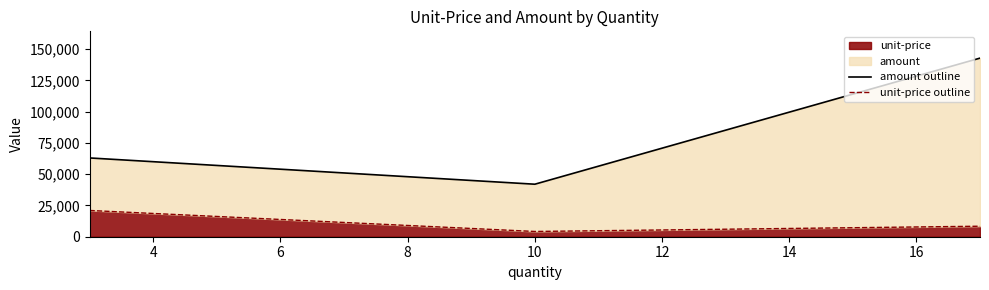

What is the minimum value for unit-price?

4200